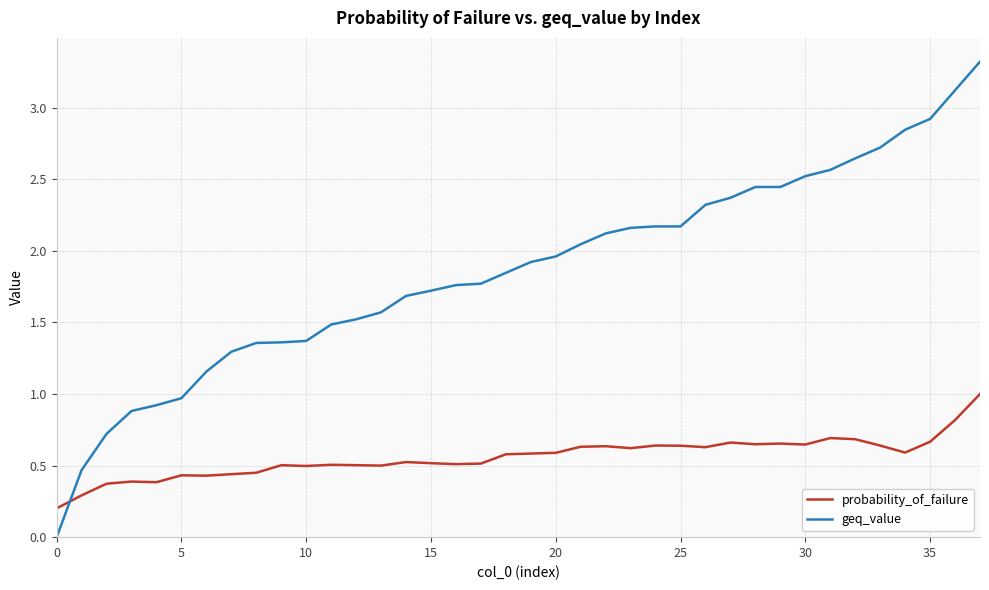

Rank the series by their average value, from lowest to highest.

probability_of_failure, geq_value